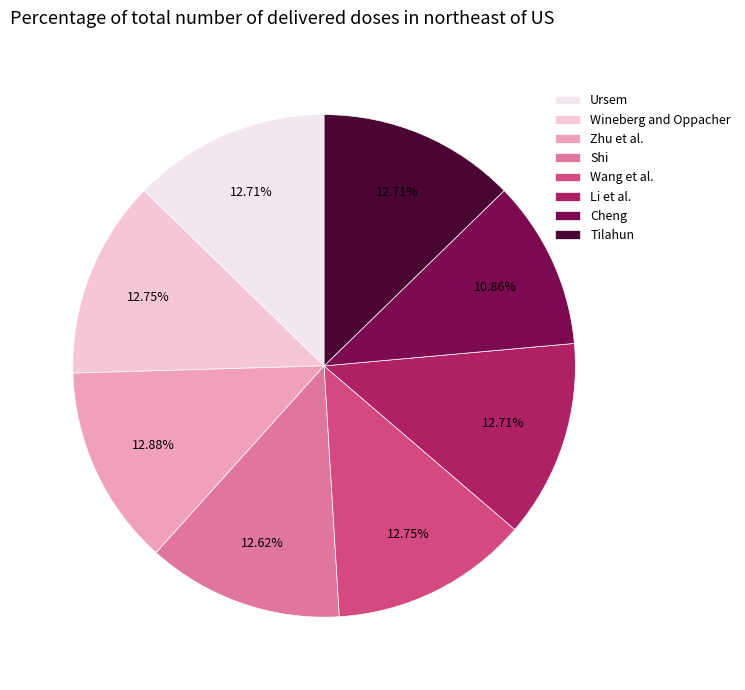

Is the sum of Wang et al. and Wineberg and Oppacher greater than half?

No